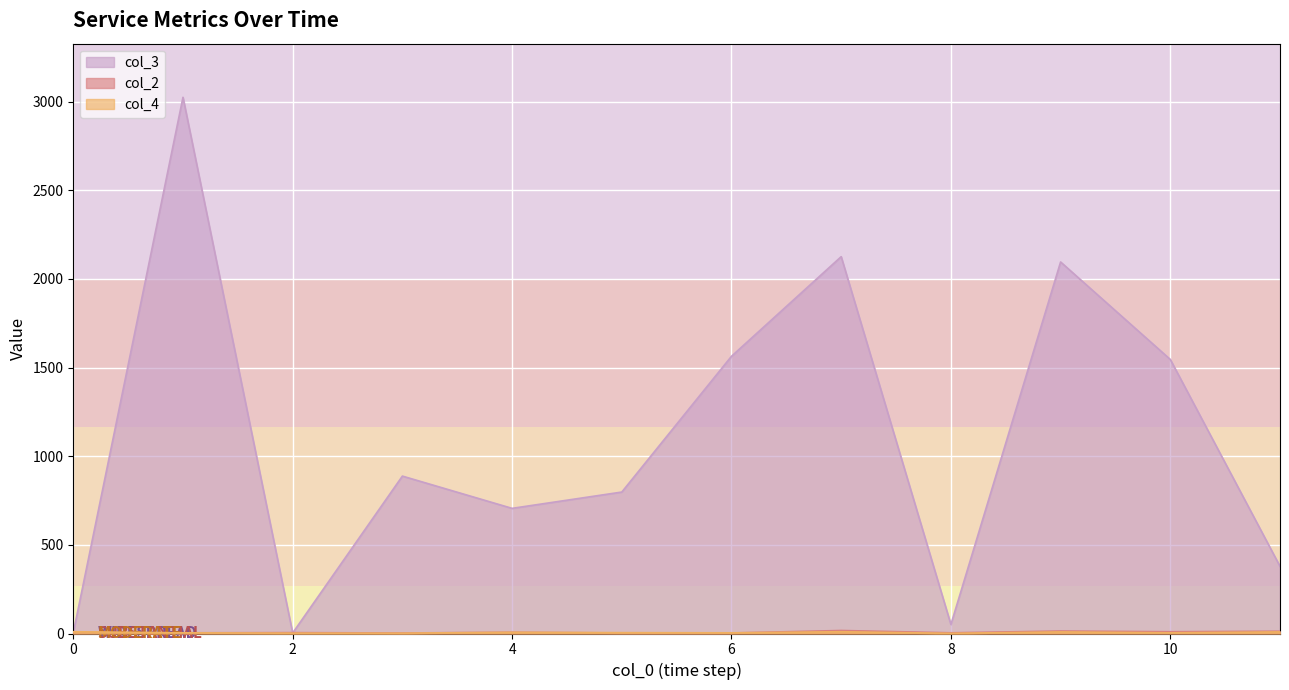

Which series has the widest spread of values?

col_3